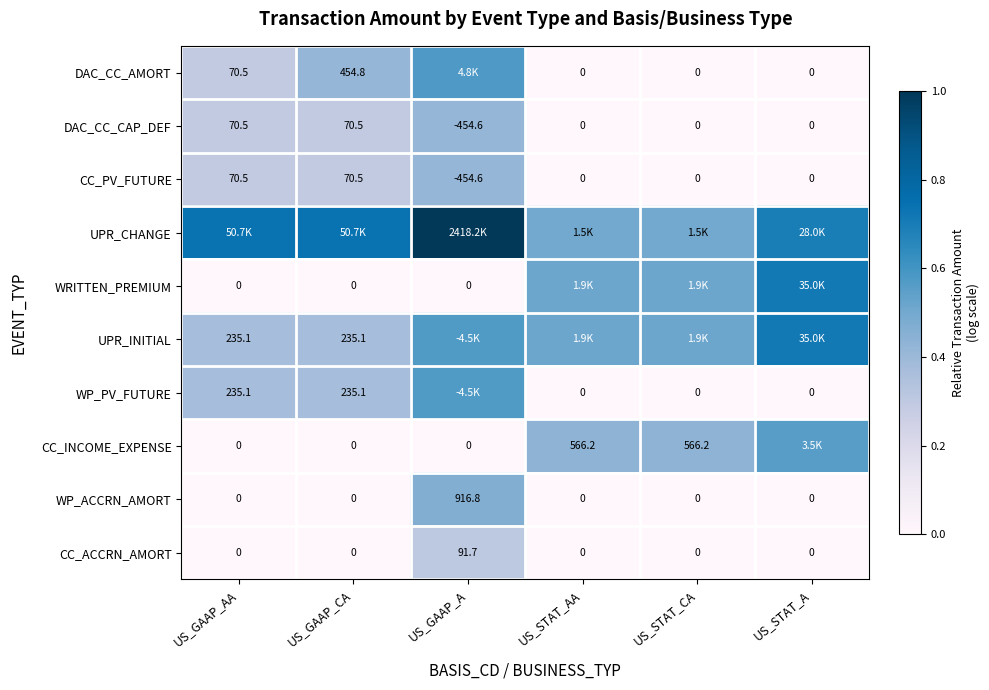

Which series has the largest total across all categories?

UPR_CHANGE